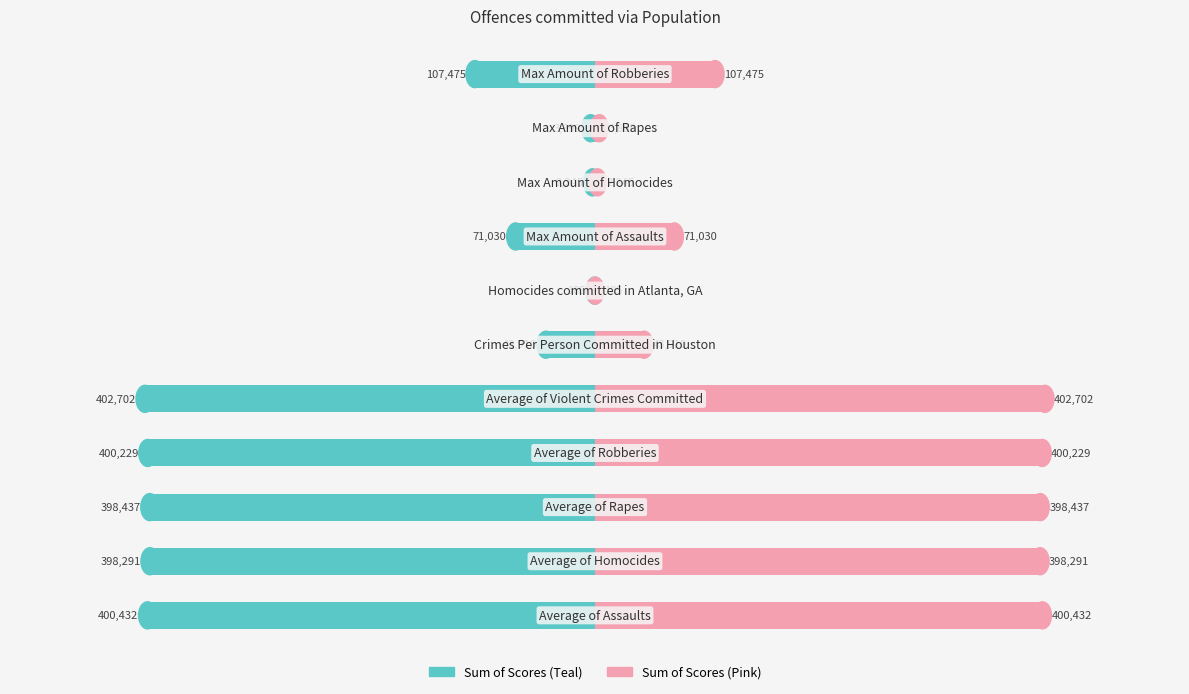

Reading right to left, extract all data points from this chart.

107475.0	3899.0	2245.0	71030.0	185.0	43910.0	402702.2	400229.1	398437.1	398291.5	400431.6